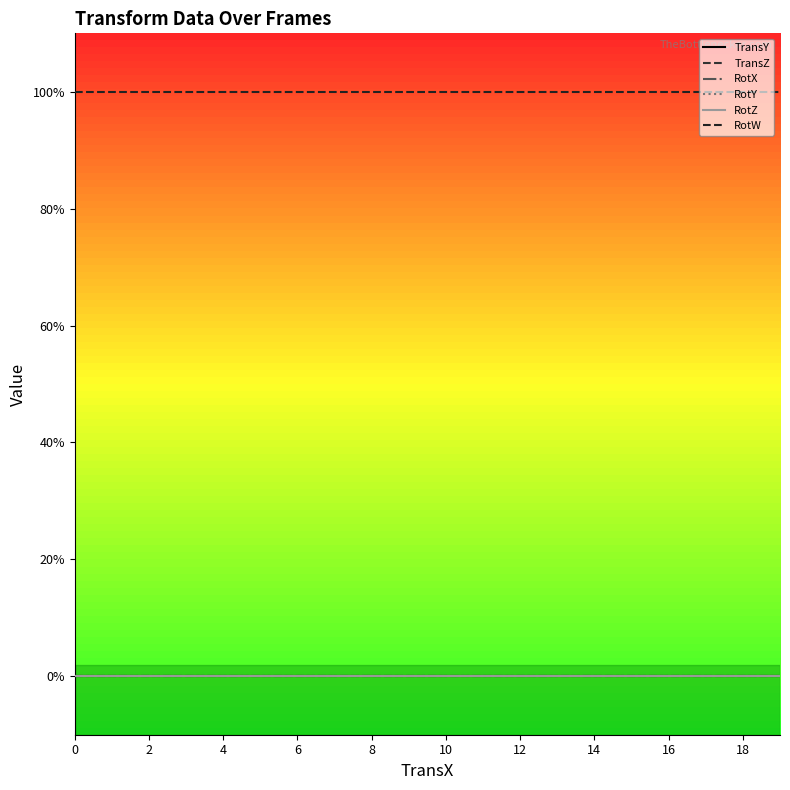

Does the chart display data point markers on the line(s)?

No